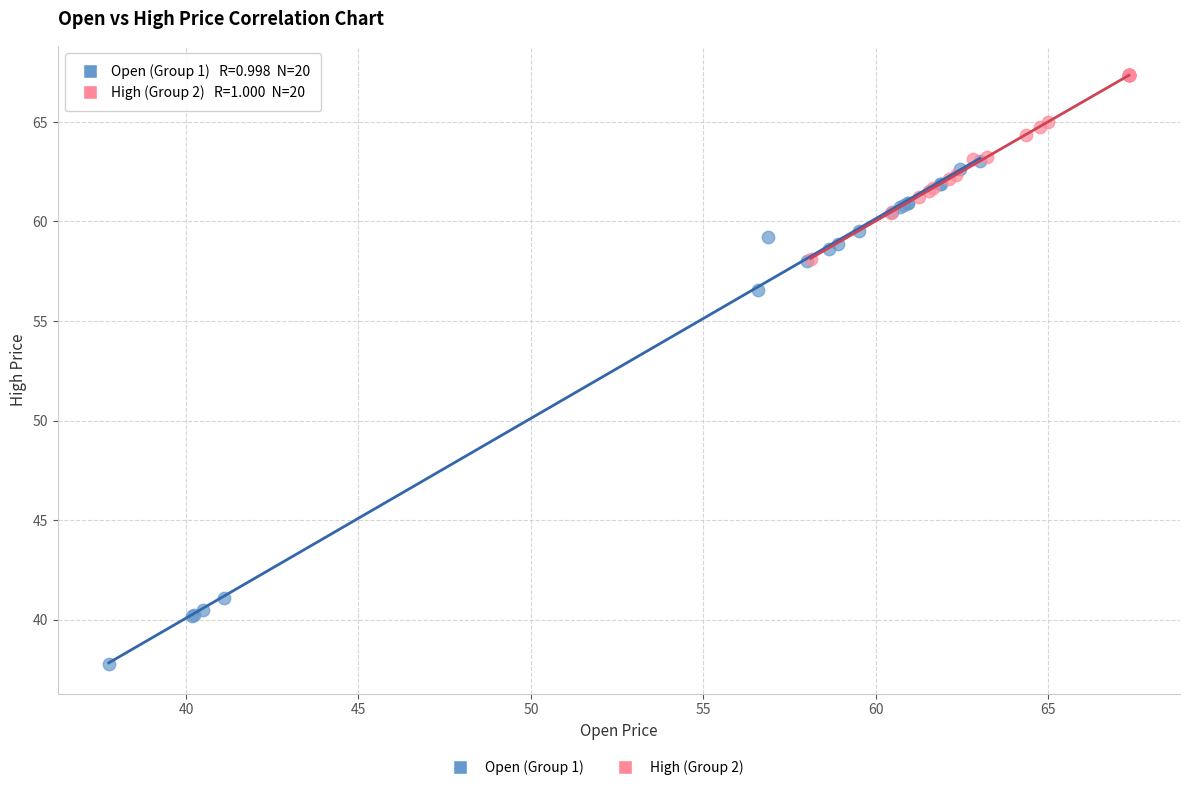

Which series contains the highest Y value?

High (Group 2)